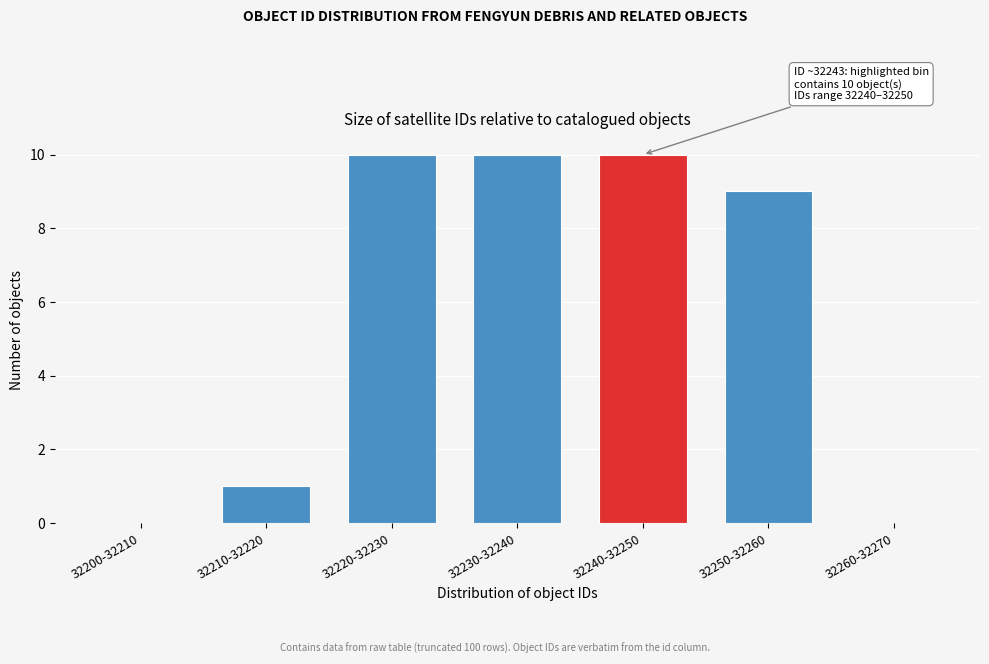

Reading left to right, what are all the values shown in this chart?

32200-32210=0	32210-32220=1	32220-32230=10	32230-32240=10	32240-32250=10	32250-32260=9	32260-32270=0